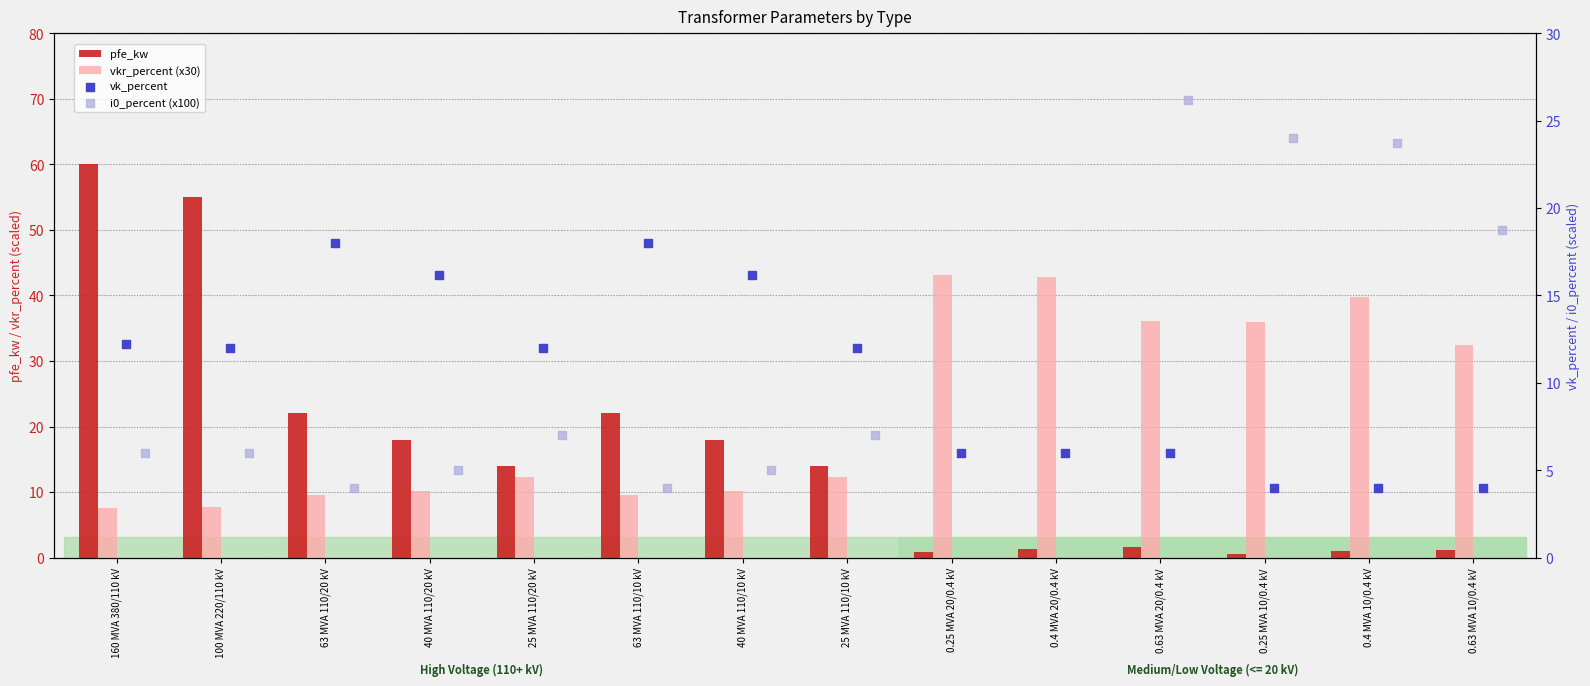

At which category is the sum across all series the highest?

160 MVA 380/110 kV